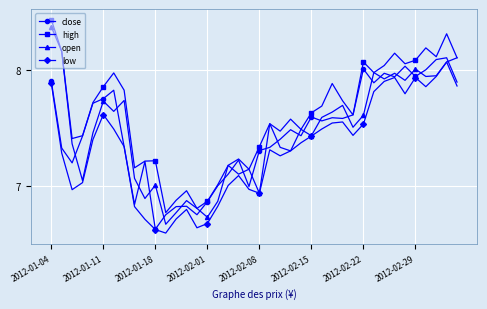

At how many categories does at least one series exceed 6?

40